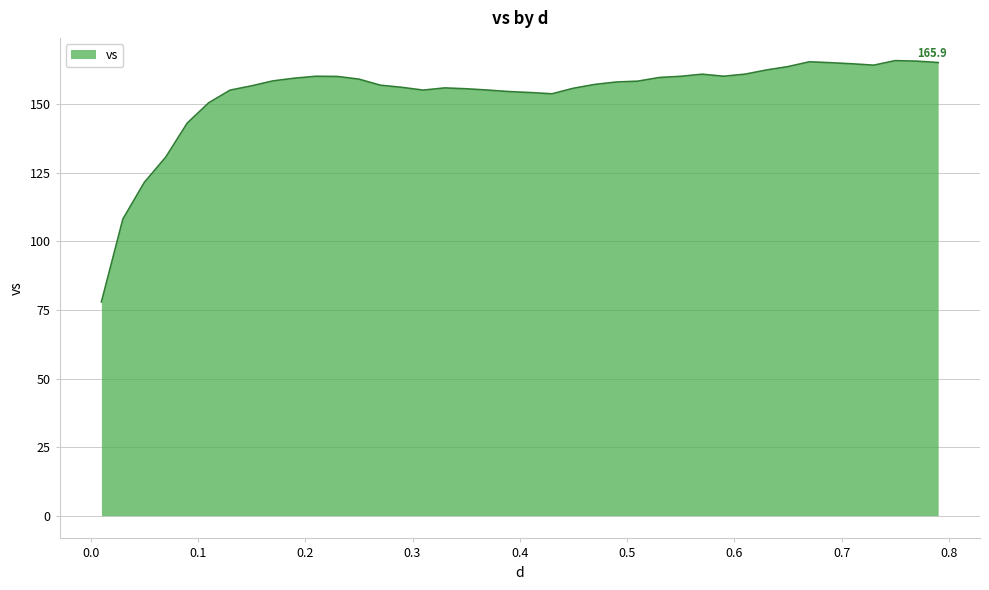

Does the chart display data point markers on the line(s)?

No